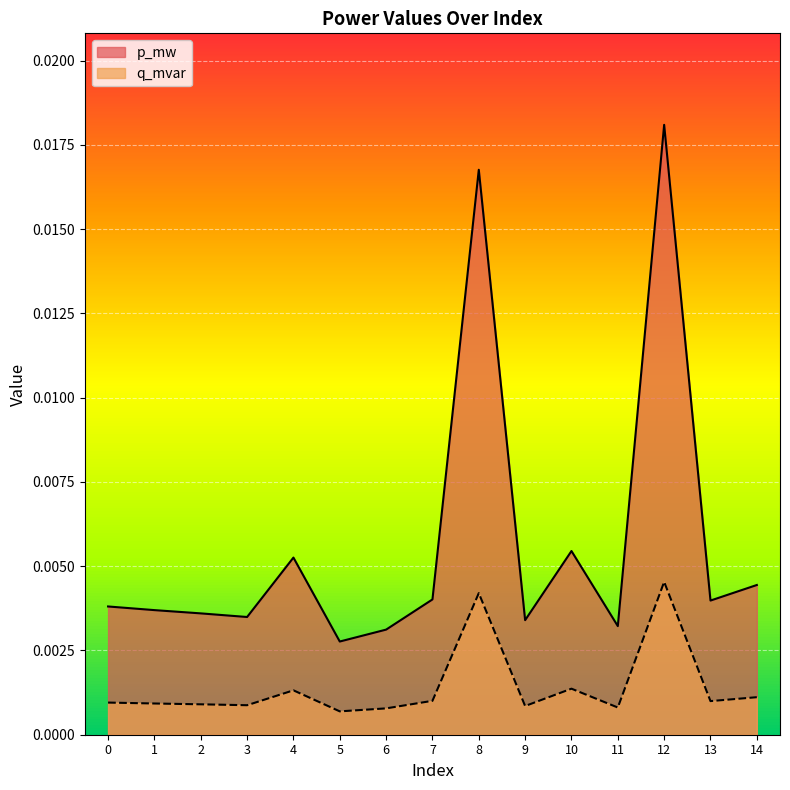

At which category does p_mw reach its first local peak?

4